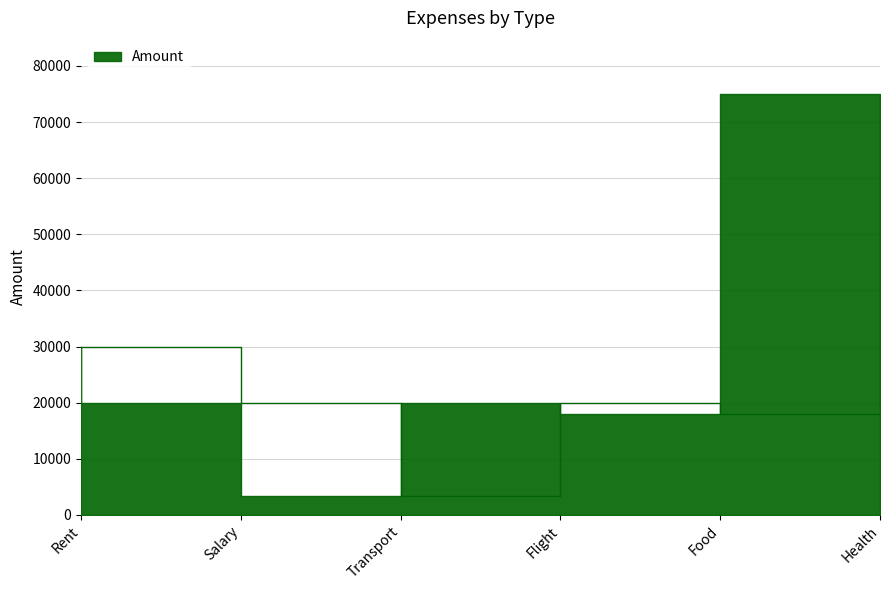

Where does the data first go above 20000?

Rent